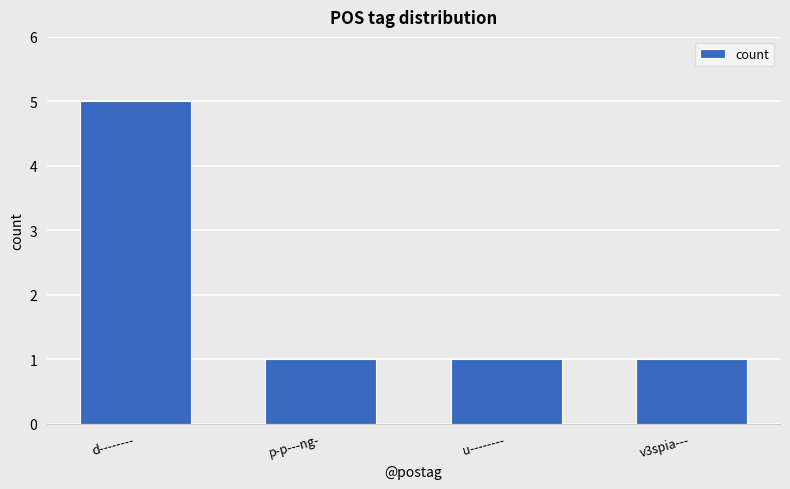

Reading left to right, extract all data points from this chart.

d--------=5	p-p---ng-=1	u--------=1	v3spia---=1